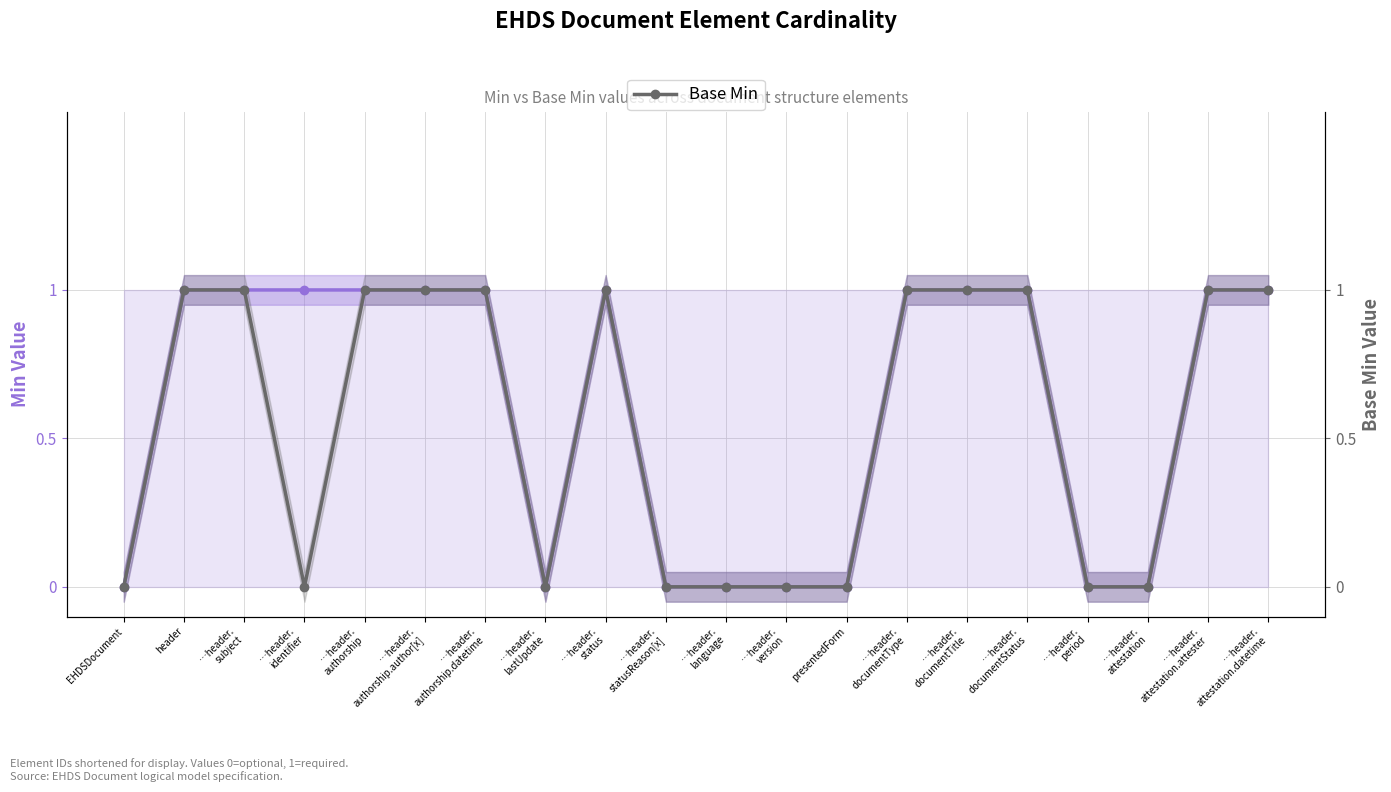

True or false: Min (element) has more than 2 interior local peaks.

False